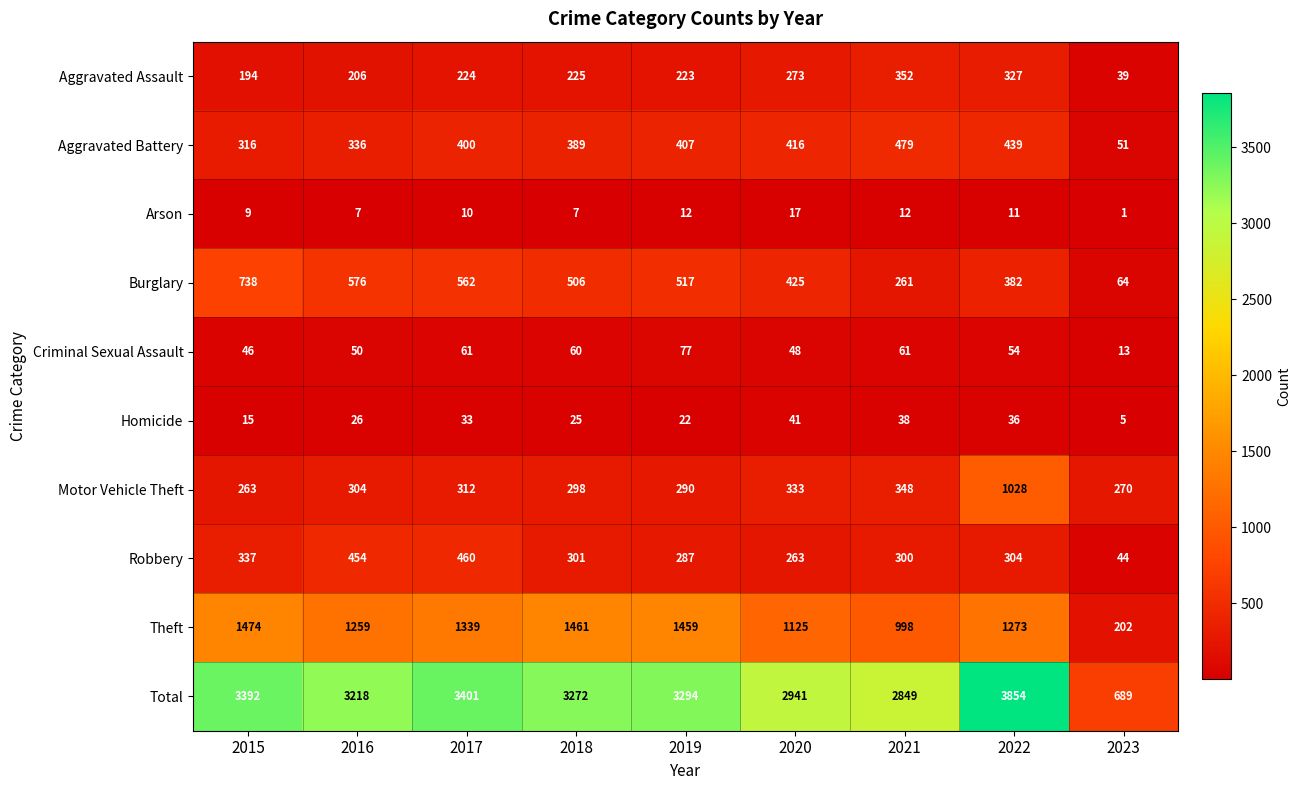

Which category has the lowest value in the Homicide series?

2023